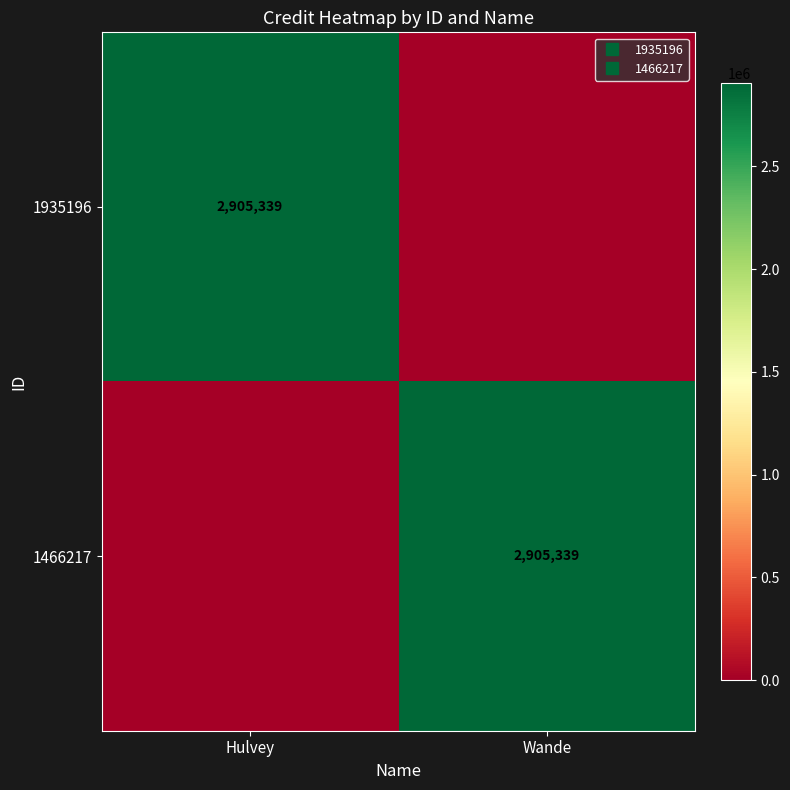

What is the sum of the 1935196 values at Hulvey and Wande?

2905339